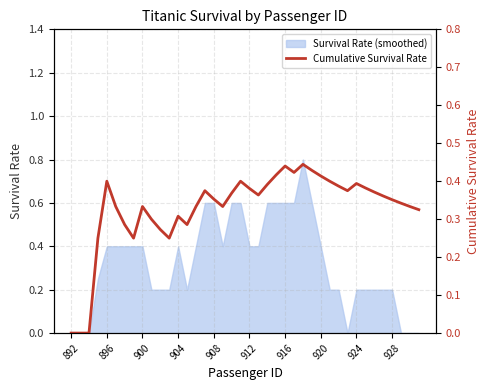

What is the sum of all values?

13.2